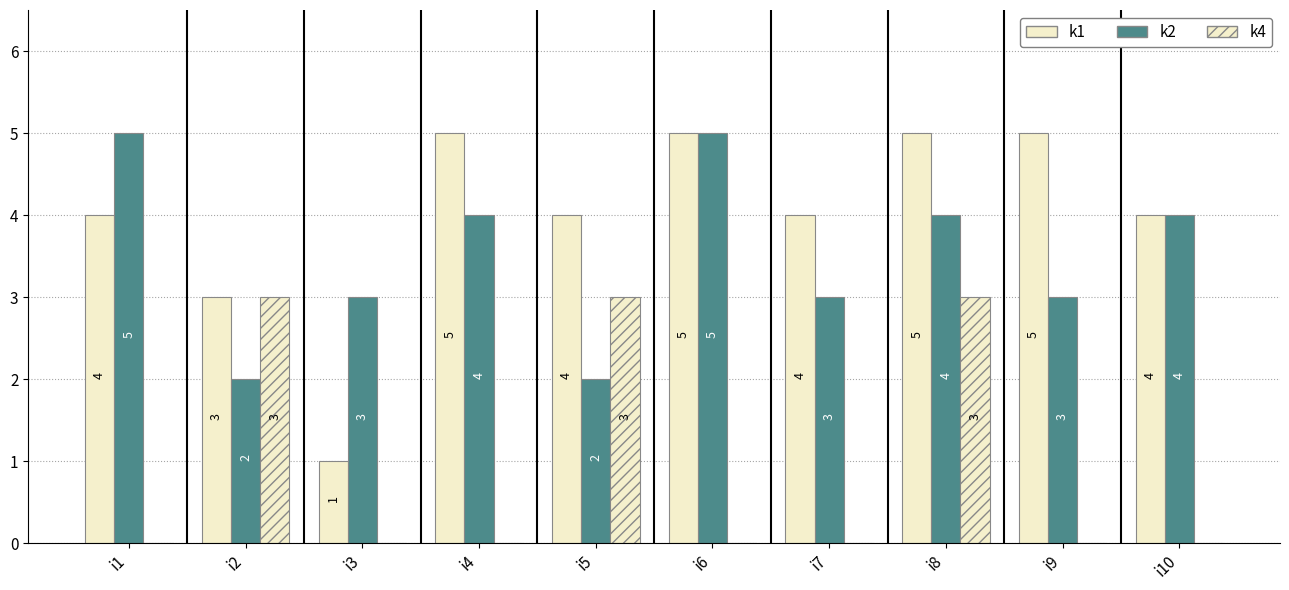

Reading left to right, what are all the values shown in this chart?

k1: 4	3	1	5	4	5	4	5	5	4
k2: 5	2	3	4	2	5	3	4	3	4
k4: 0	3	0	0	3	0	0	3	0	0